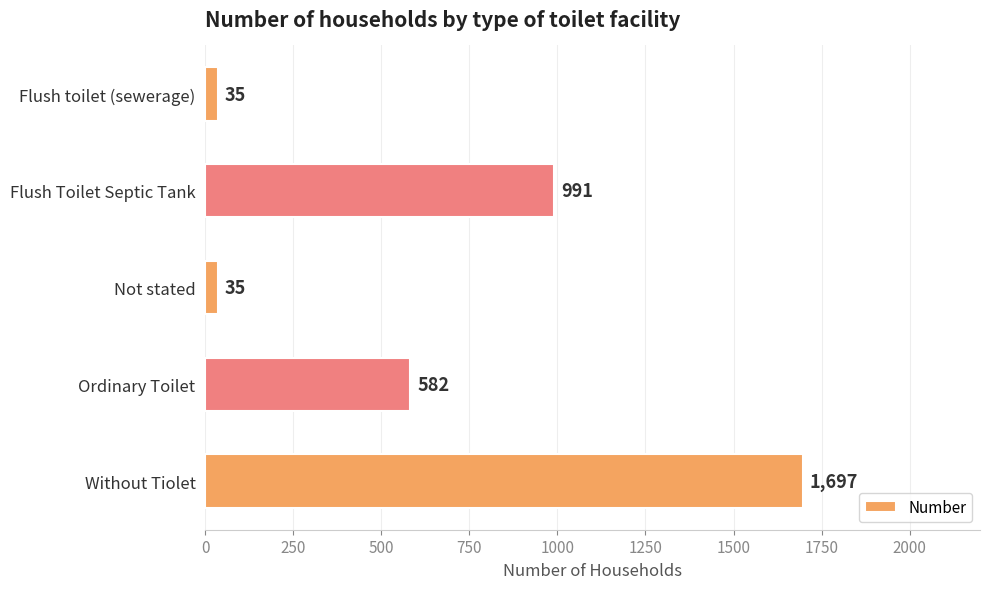

Between Flush toilet (sewerage) and Ordinary Toilet, which is larger?

Ordinary Toilet